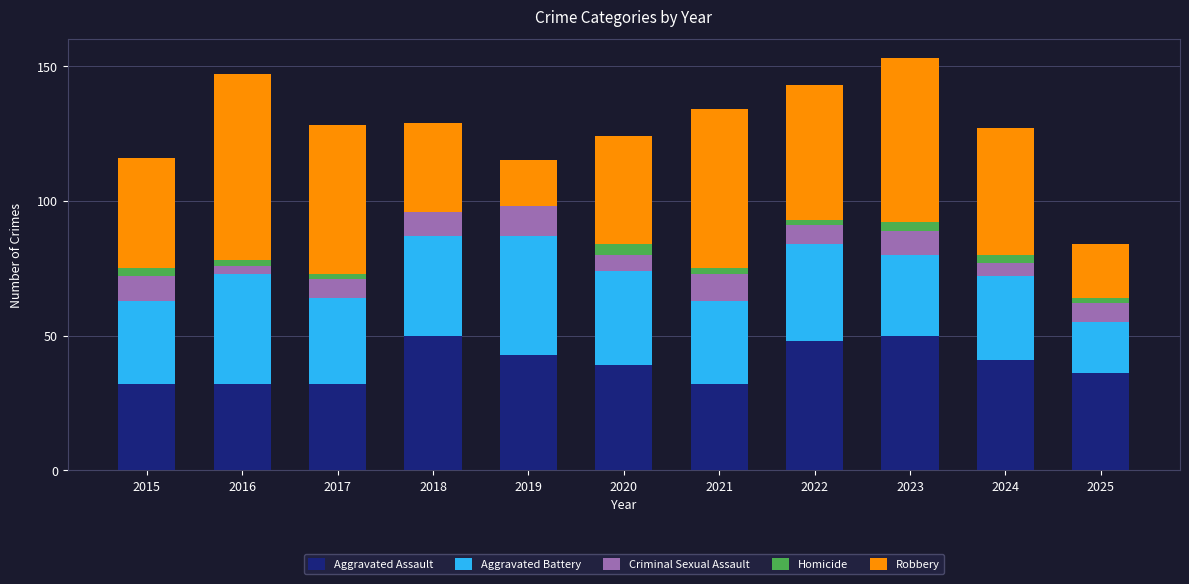

The value of Aggravated Assault at 2024 is 41. True or false?

True